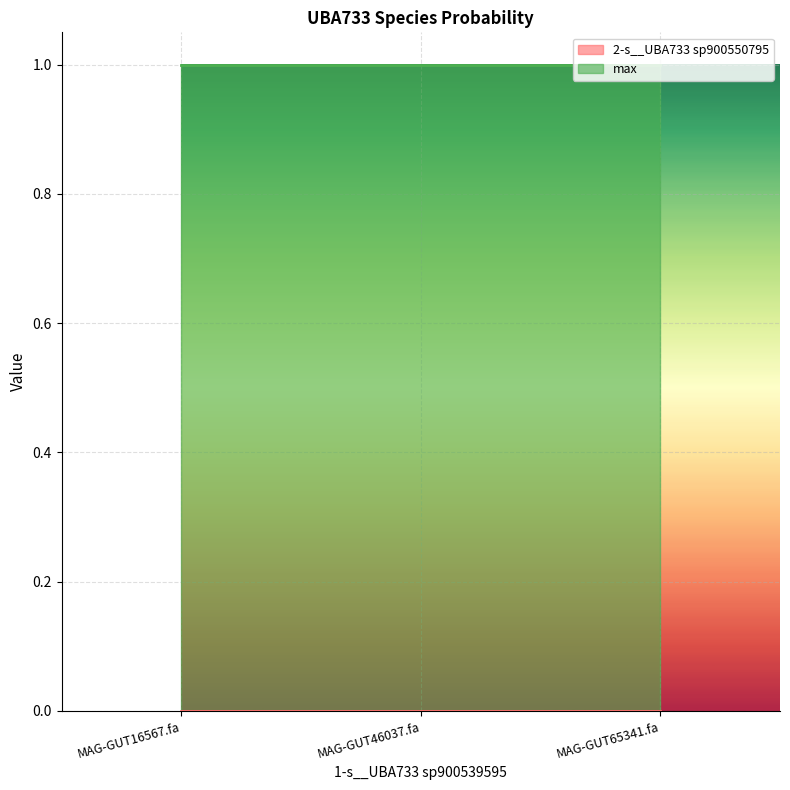

Between MAG-GUT16567.fa and MAG-GUT46037.fa, which series saw the biggest shift?

2-s__UBA733 sp900550795